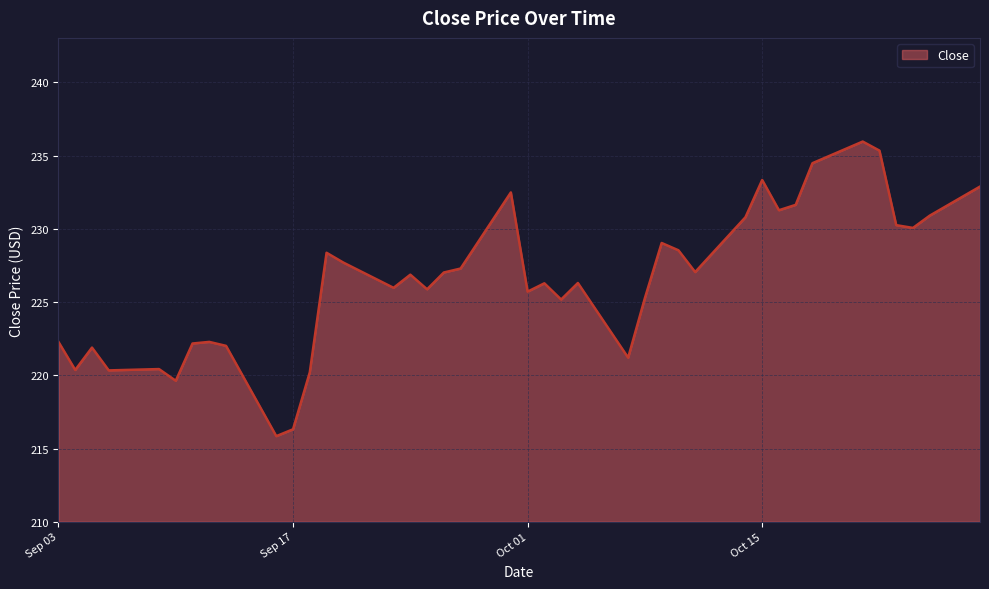

What is the minimum value shown in the chart?

215.8